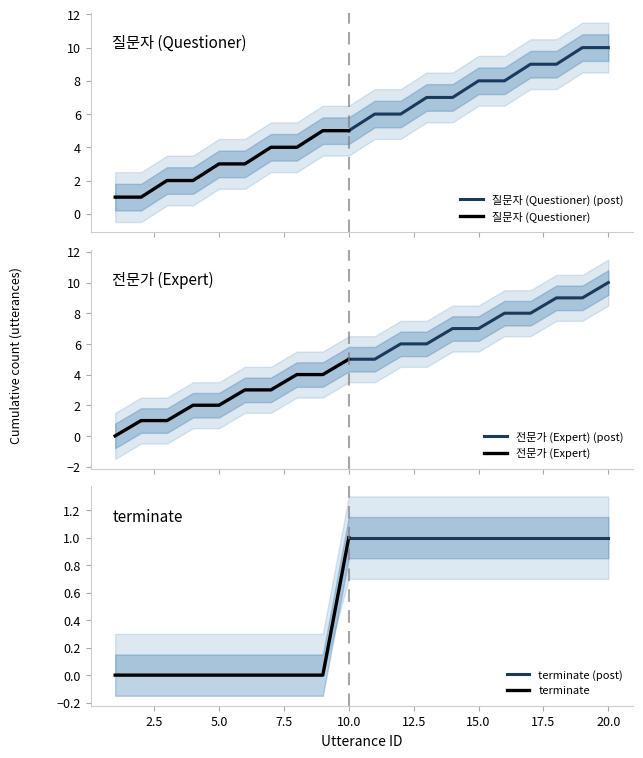

True or false: utterance_id has more than 0 interior local peaks.

False